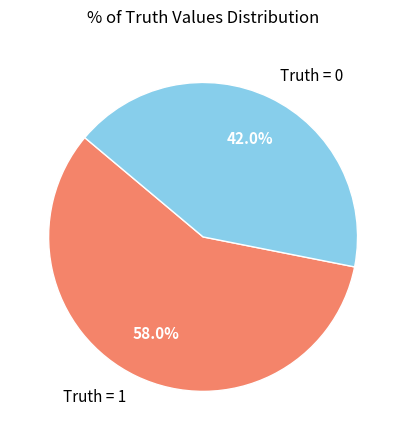

The Truth = 1 slice represents 58% of the pie. True or false?

True